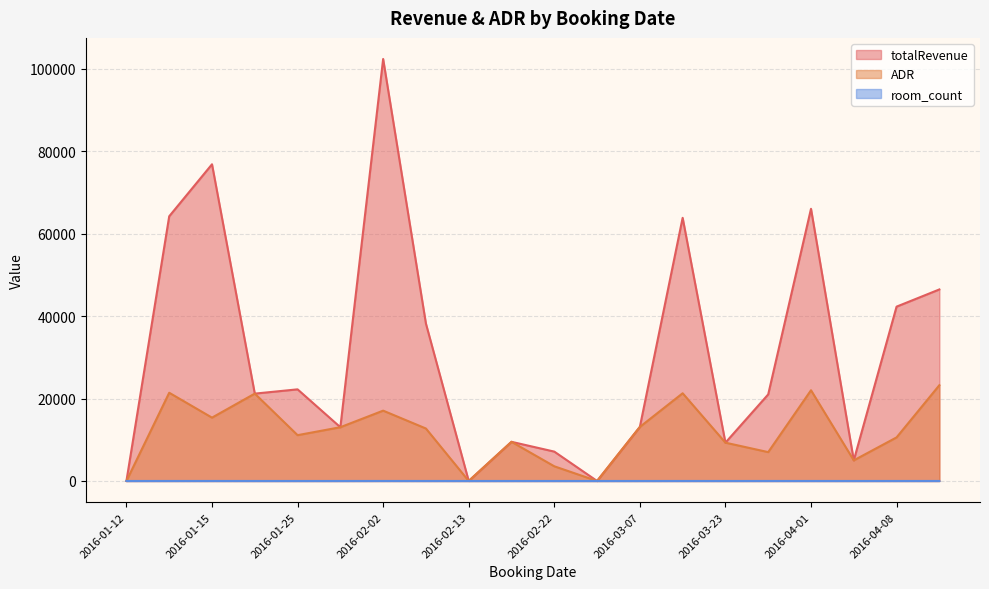

List the series in order of their overall mean, highest first.

totalRevenue, ADR, room_count